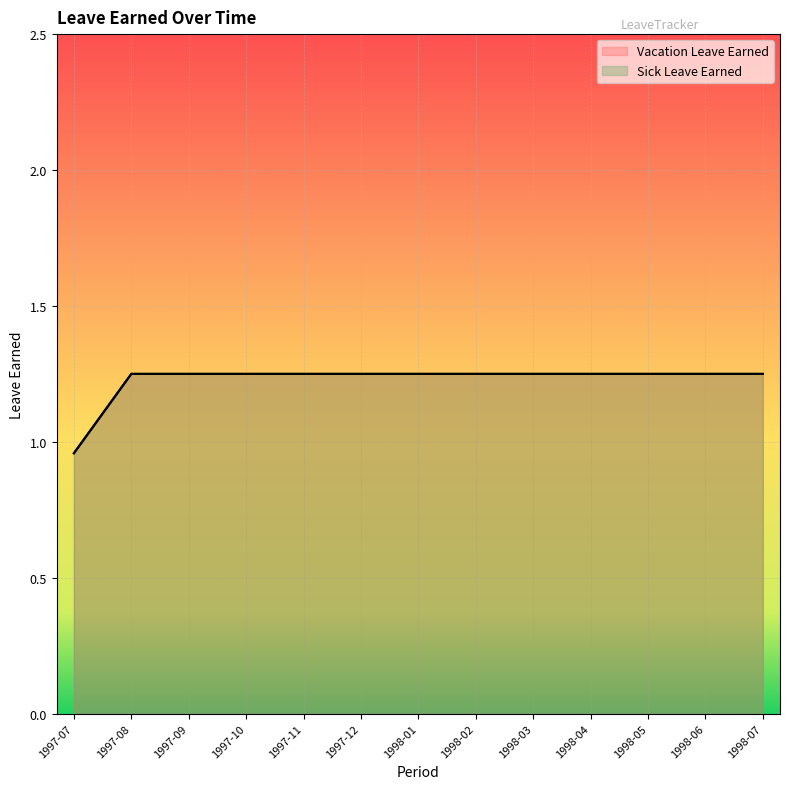

What is the difference between the maximum and minimum values in the Vacation Leave Earned series?

0.3